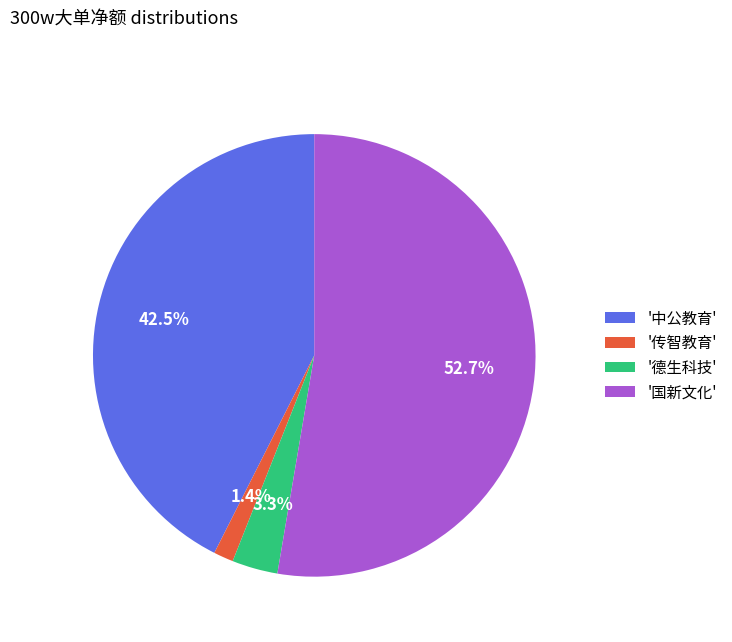

How many slices are in this pie chart?

4